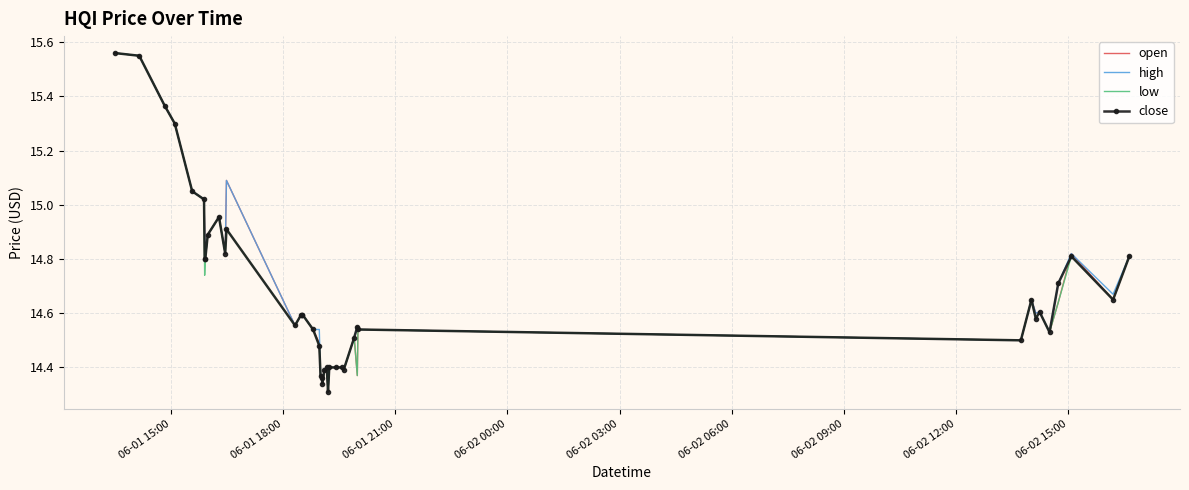

Which label corresponds to the largest value in the chart?

06-01 15:00